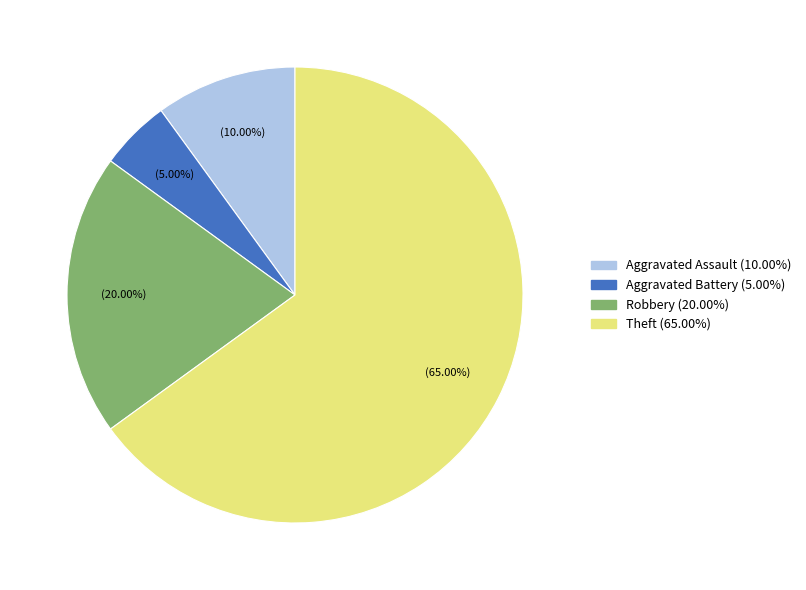

To the nearest percent, what is the difference between the largest and smallest slice percentages?

60%